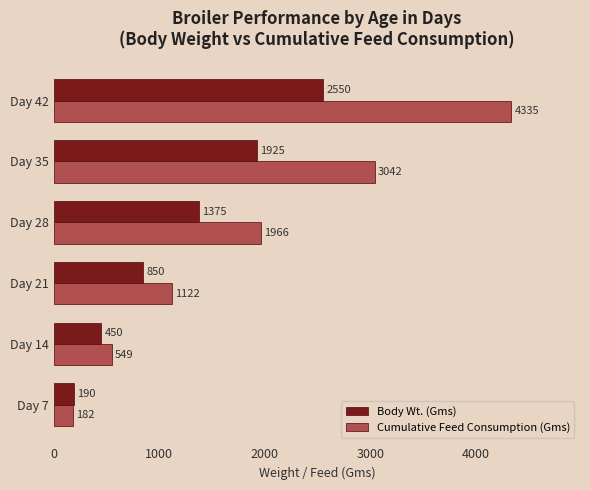

At which label is Cumulative Feed Consumption (Gms) closest to 2258?

Day 28